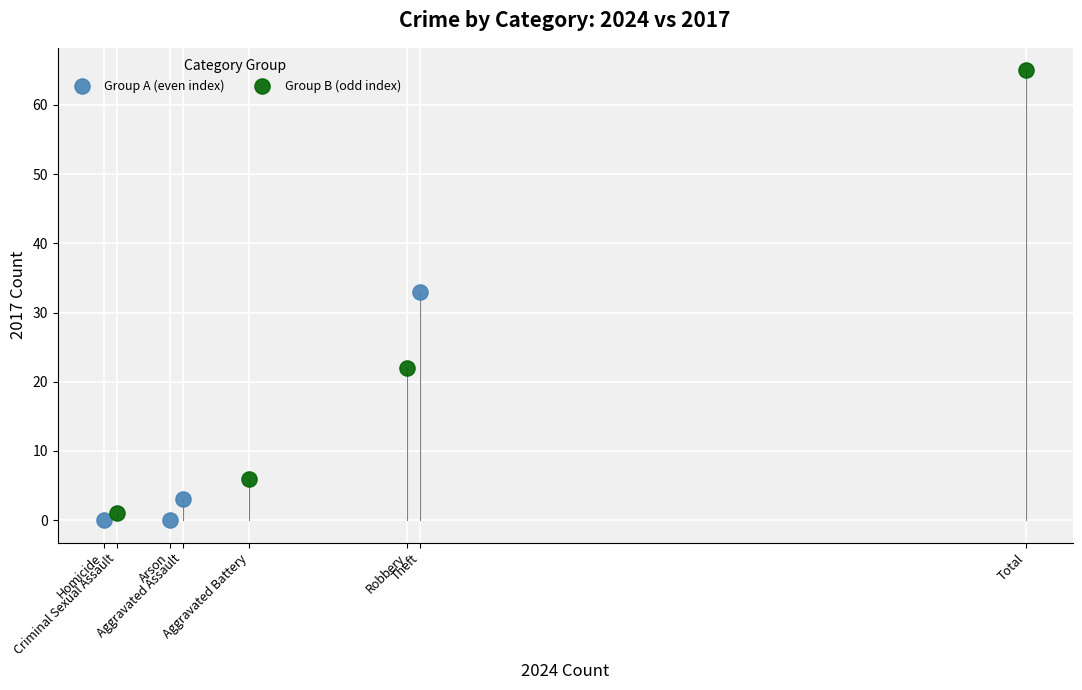

Which series has the largest Y range (max minus min)?

Group B (odd index)